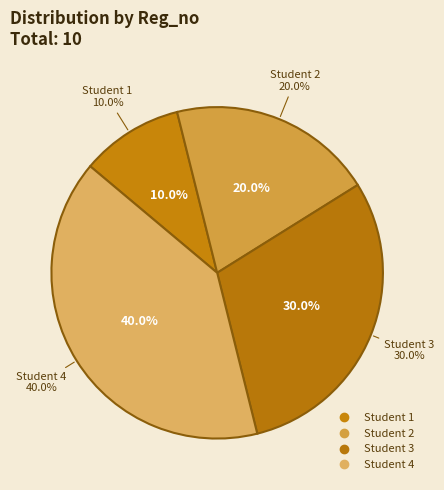

Is there any slice that represents more than half of the pie?

No